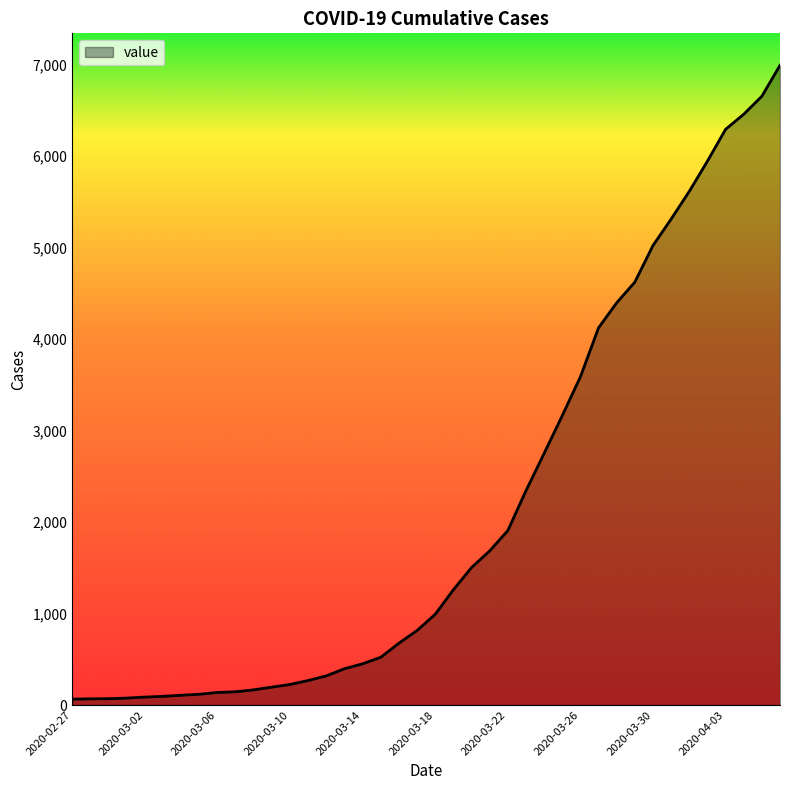

Count the number of data series in this chart.

1